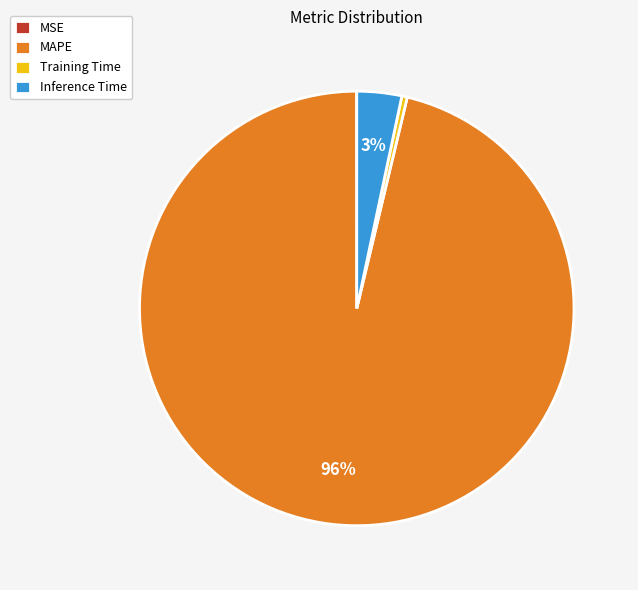

To the nearest percent, what is the average slice percentage?

25%